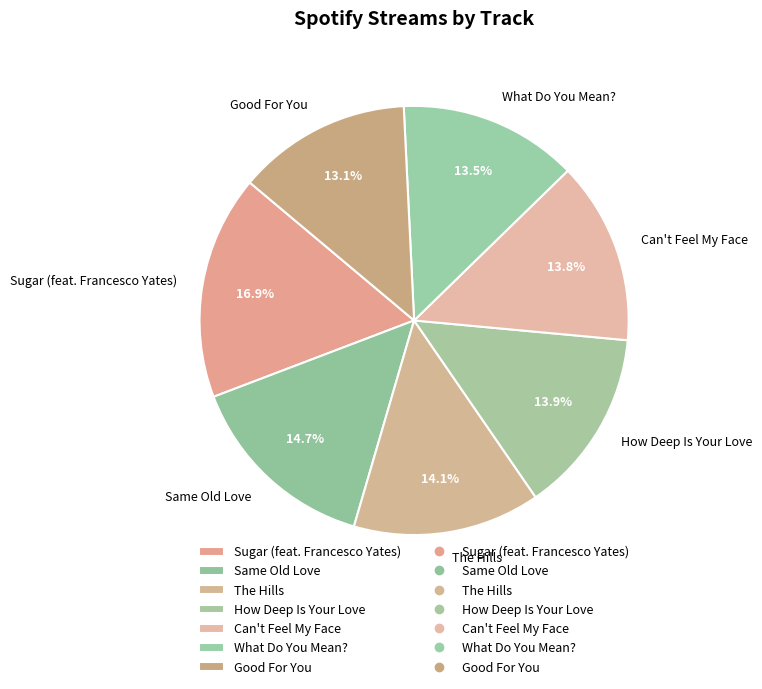

To the nearest percent, what percentage of the pie is Sugar (feat. Francesco Yates)?

17%